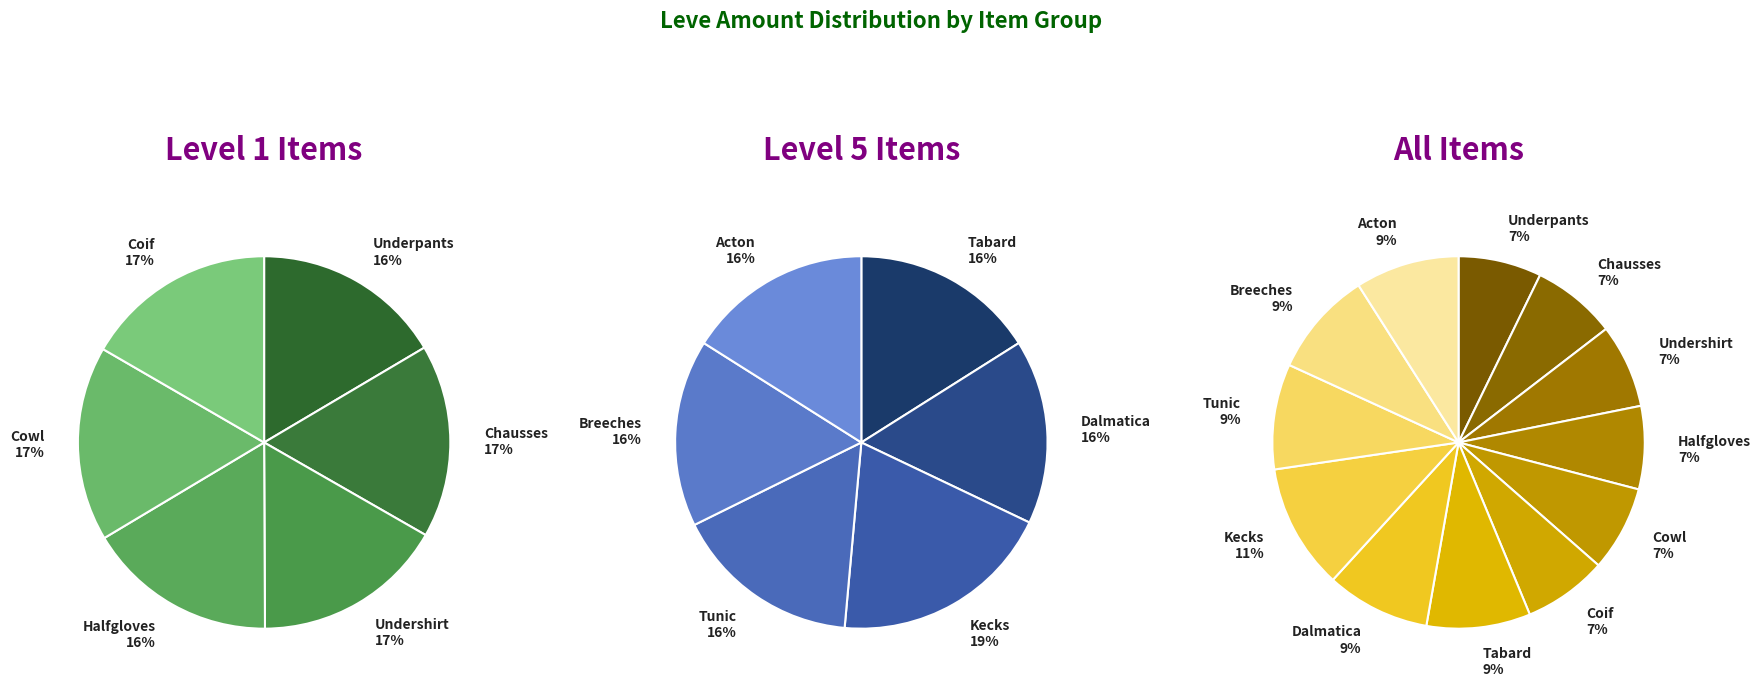

Which slice is the smallest?

Hempen Underpants